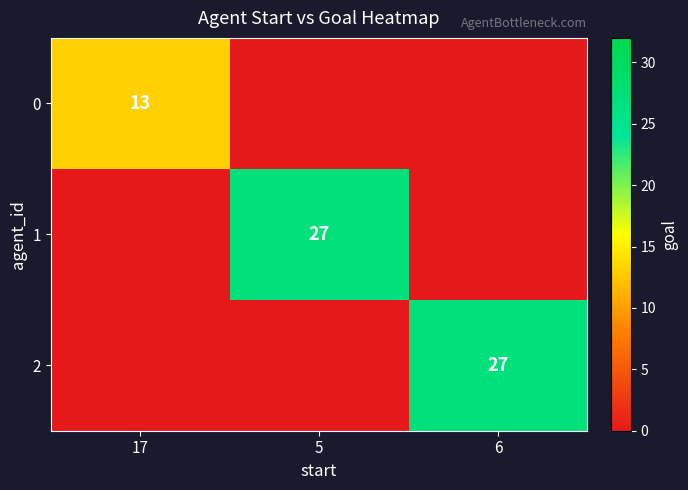

The value of 2 at 6 is 27. True or false?

True